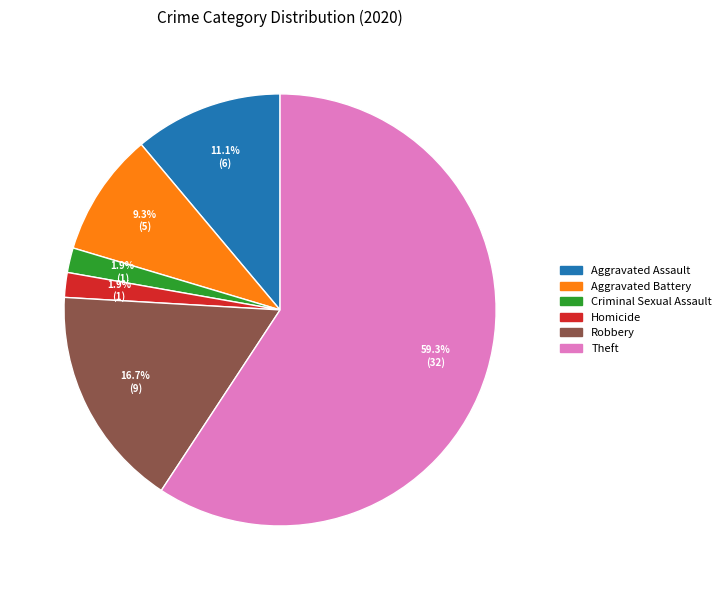

Is there a majority slice in this chart?

Yes